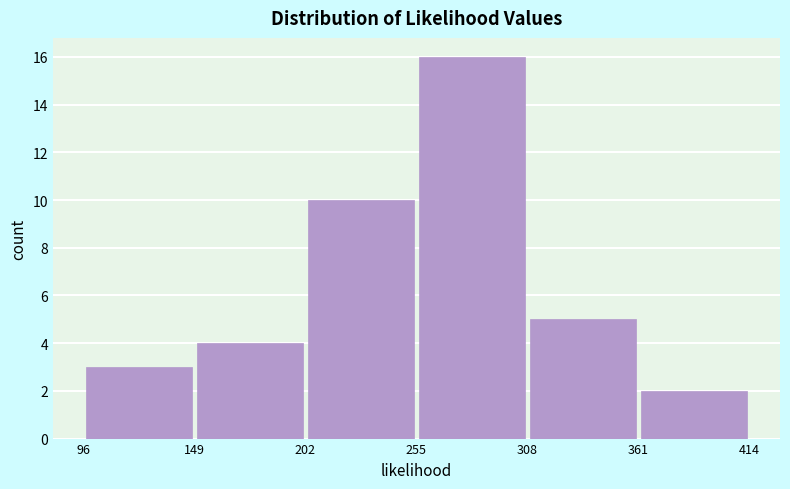

What is the height of the bar covering 149 to 202 on the x-axis? The values are not printed on the chart, so give them approximately, as read against the axis.

4